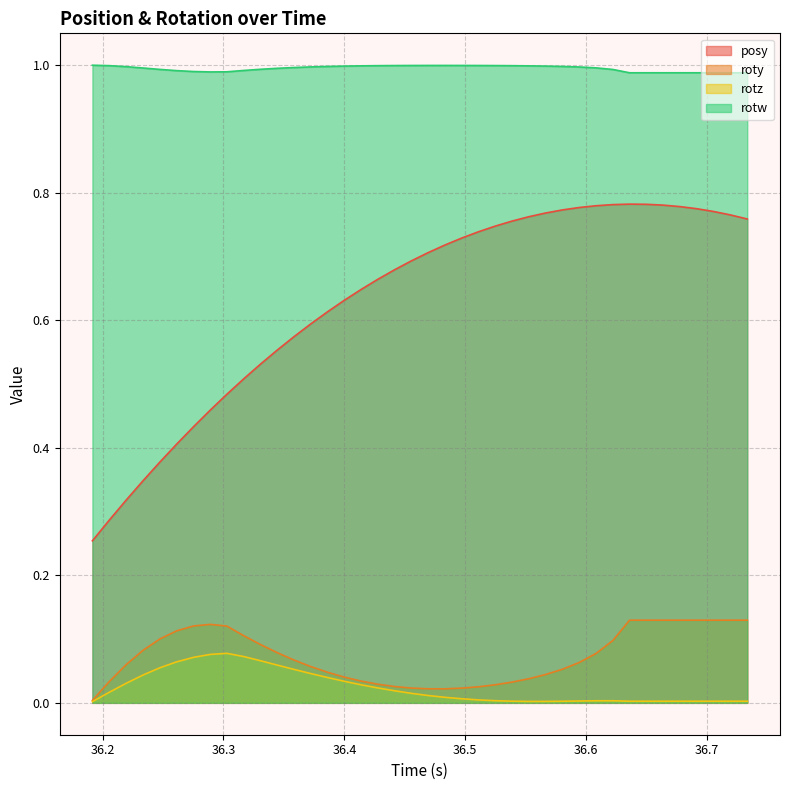

Does the chart have visible grid lines?

Yes